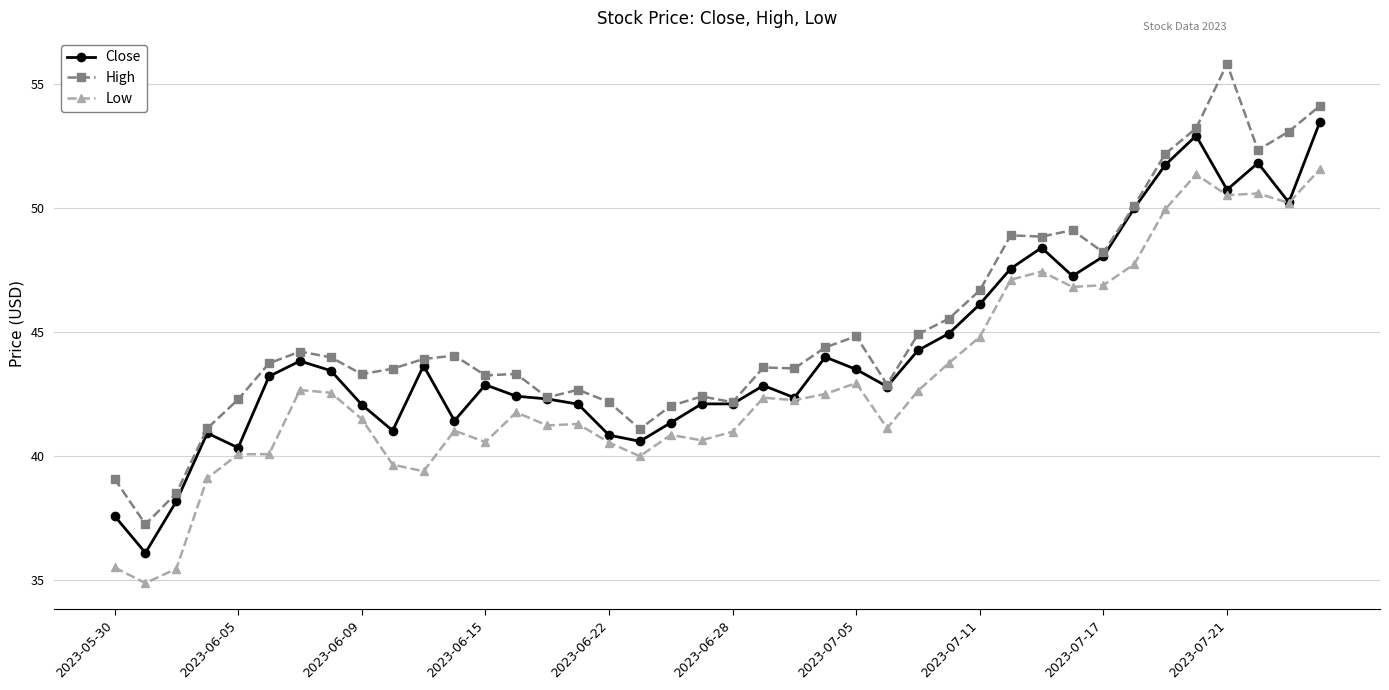

What is the average value of the Close series?

44.3